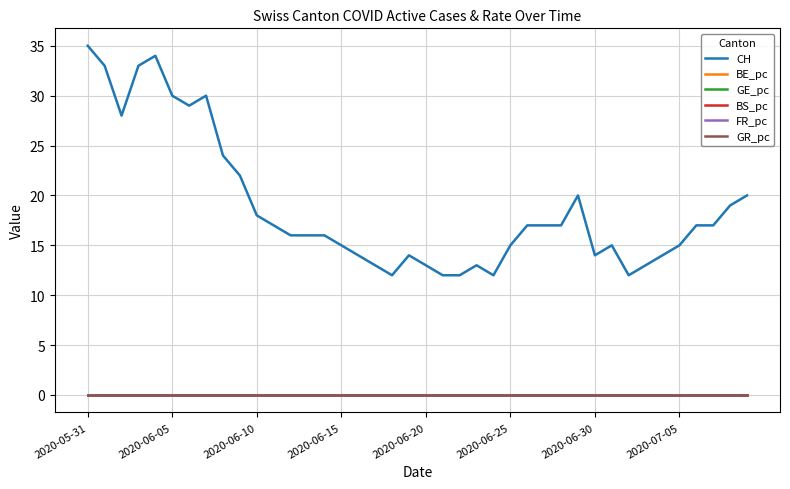

True or false: CH and BE_pc cross at least once.

False